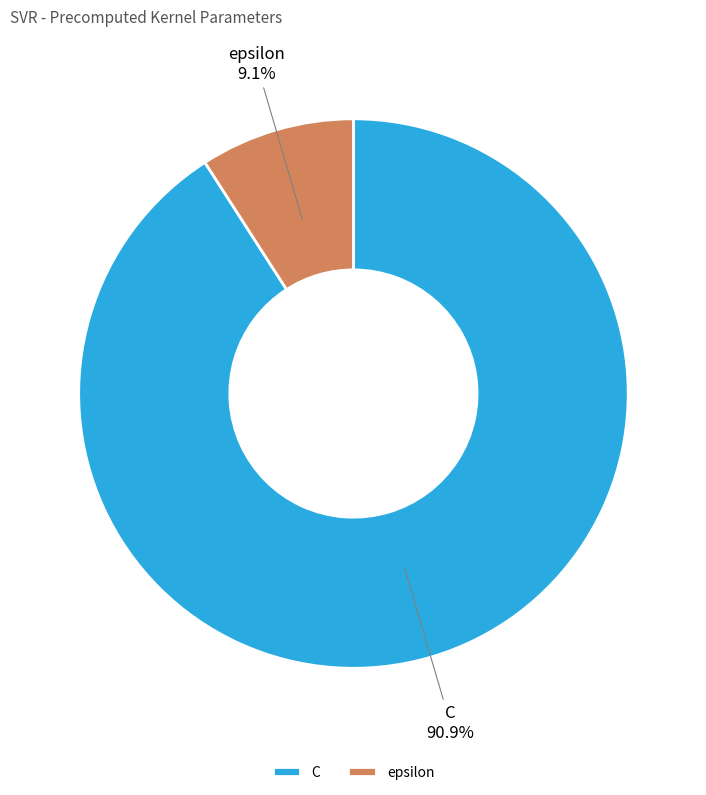

True or false: C accounts for 91% of the total.

True